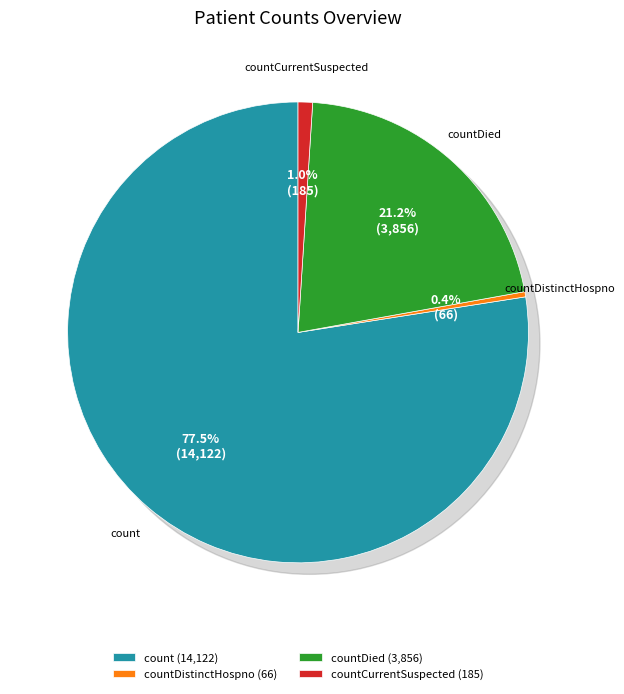

Is it true that countCurrent is 11% of the pie?

False